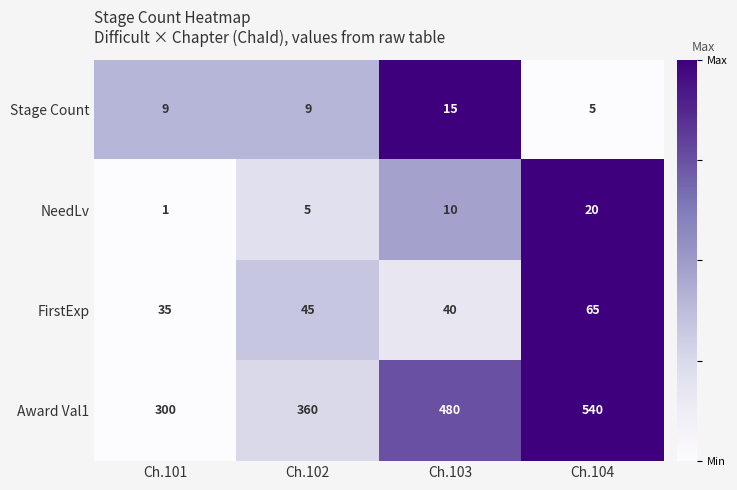

Which label corresponds to the smallest value in the chart?

Ch.101